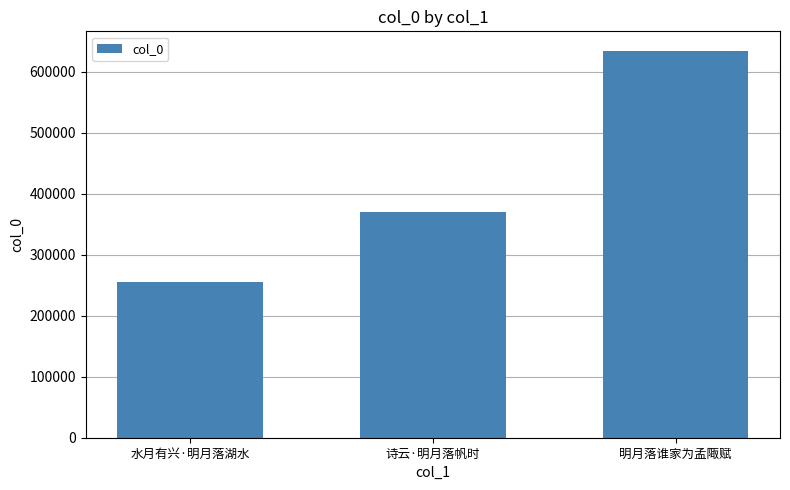

True or false: the data shows 369586 at 诗云·明月落帆时.

True